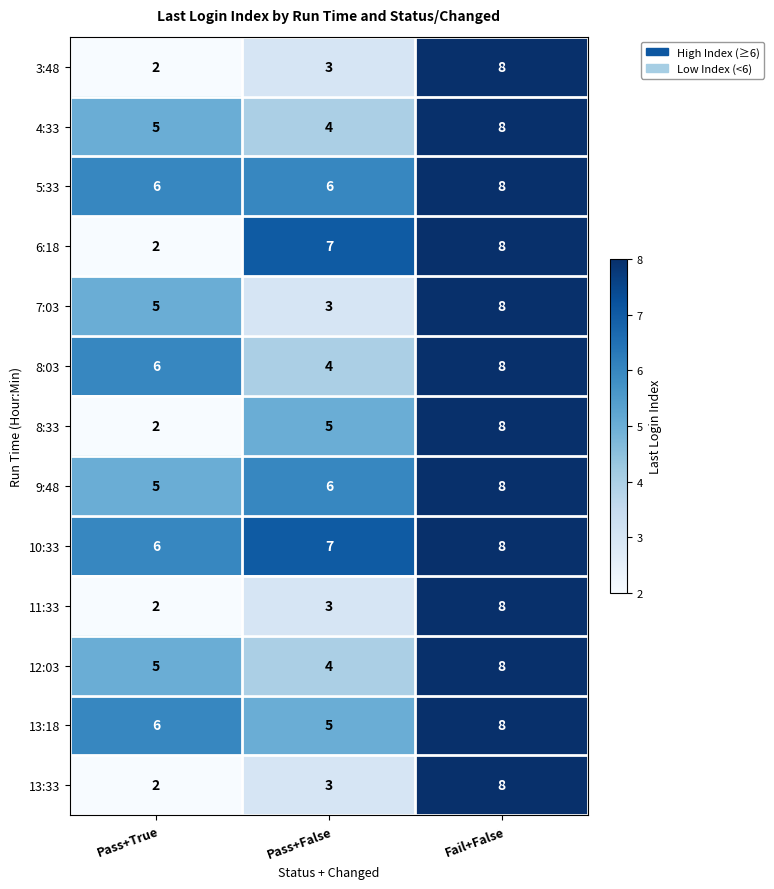

What is the difference between the maximum and minimum values in the 13:18 series?

3